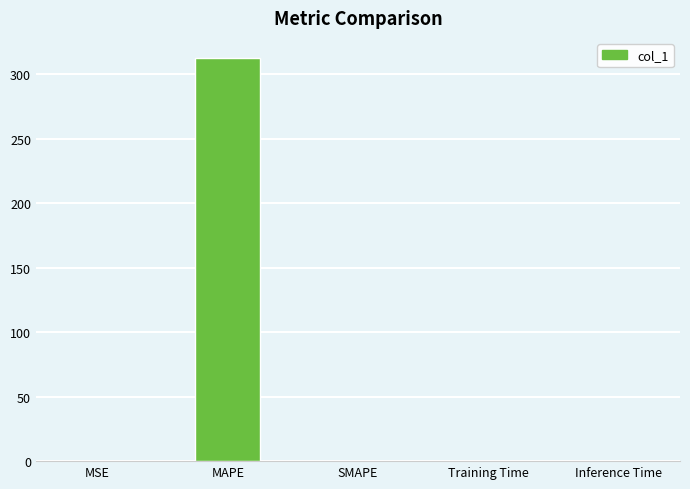

The value at Training Time is 0.0. True or false?

True